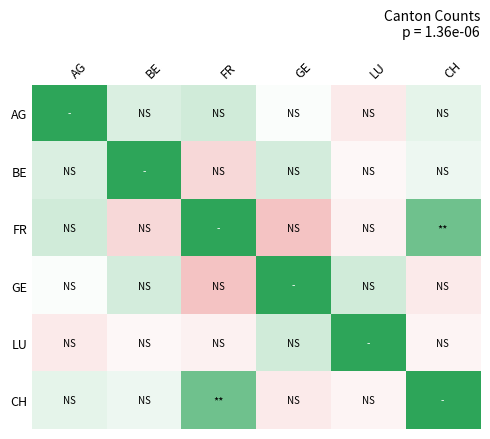

Count the number of categories in the chart.

6